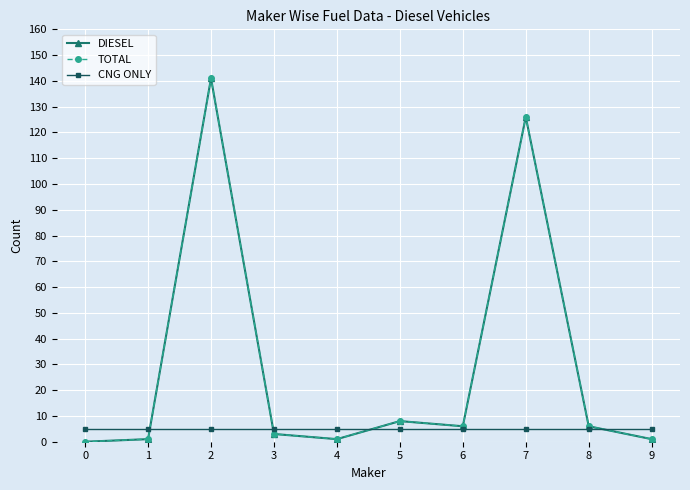

Reading left to right, extract all data points from this chart.

DIESEL: 0=0	1=1	2=141	3=3	4=1	5=8	6=6	7=126	8=6	9=1
TOTAL: 0=0	1=1	2=141	3=3	4=1	5=8	6=6	7=126	8=6	9=1
CNG ONLY: 0=5	1=5	2=5	3=5	4=5	5=5	6=5	7=5	8=5	9=5